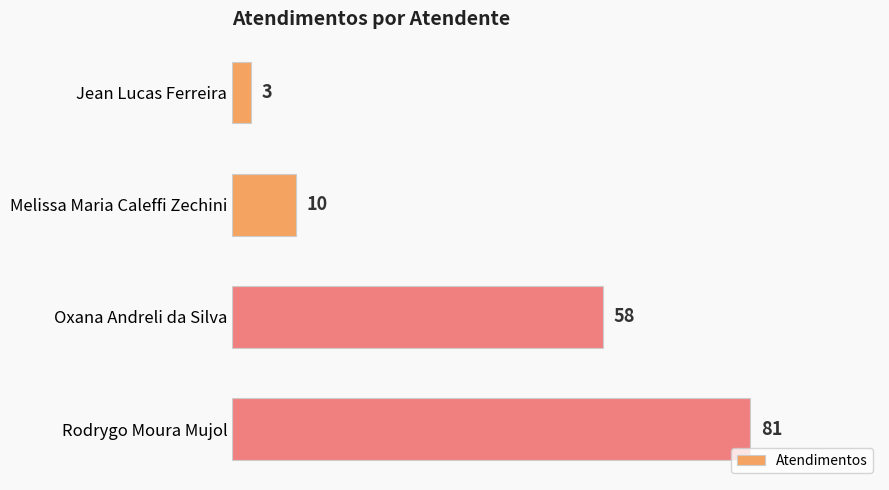

Reading top to bottom, transcribe all the data shown in this chart.

Jean Lucas Ferreira=3	Melissa Maria Caleffi Zechini=10	Oxana Andreli da Silva=58	Rodrygo Moura Mujol=81